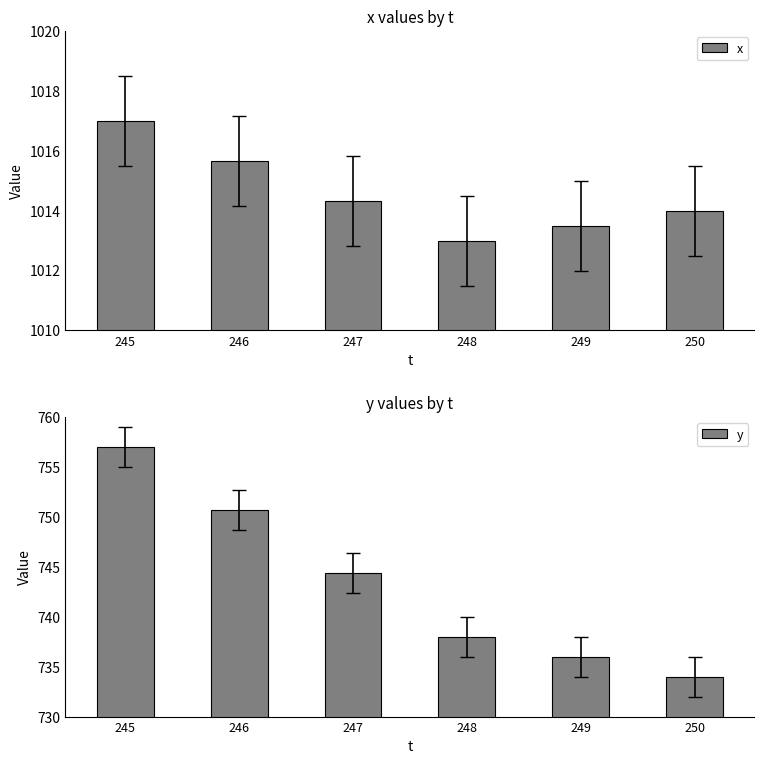

Count the number of categories in the chart.

6